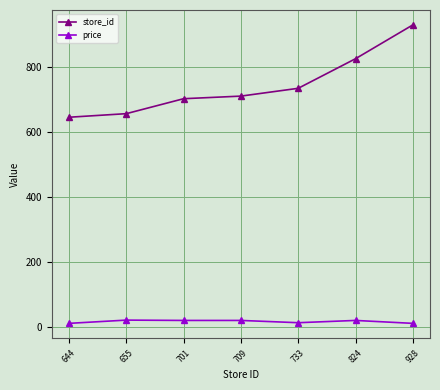

How many lines are shown in the chart?

2